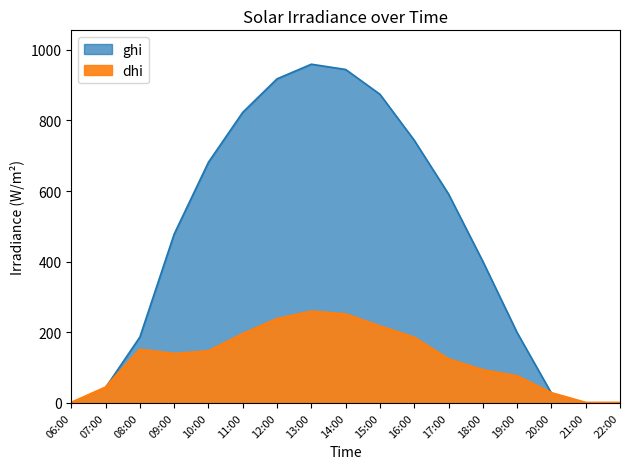

What are all the series names shown in the legend?

ghi, dhi